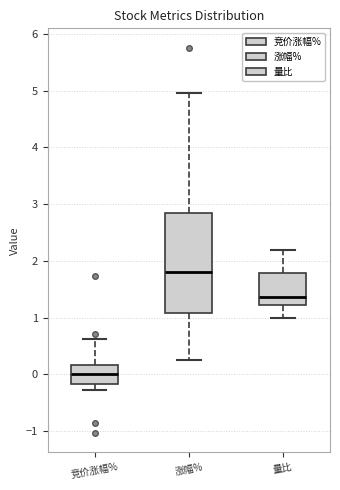

Where does the median line of the box for 涨幅% sit on the y-axis? The values are not printed on the chart, so give them approximately, as read against the axis.

1.8